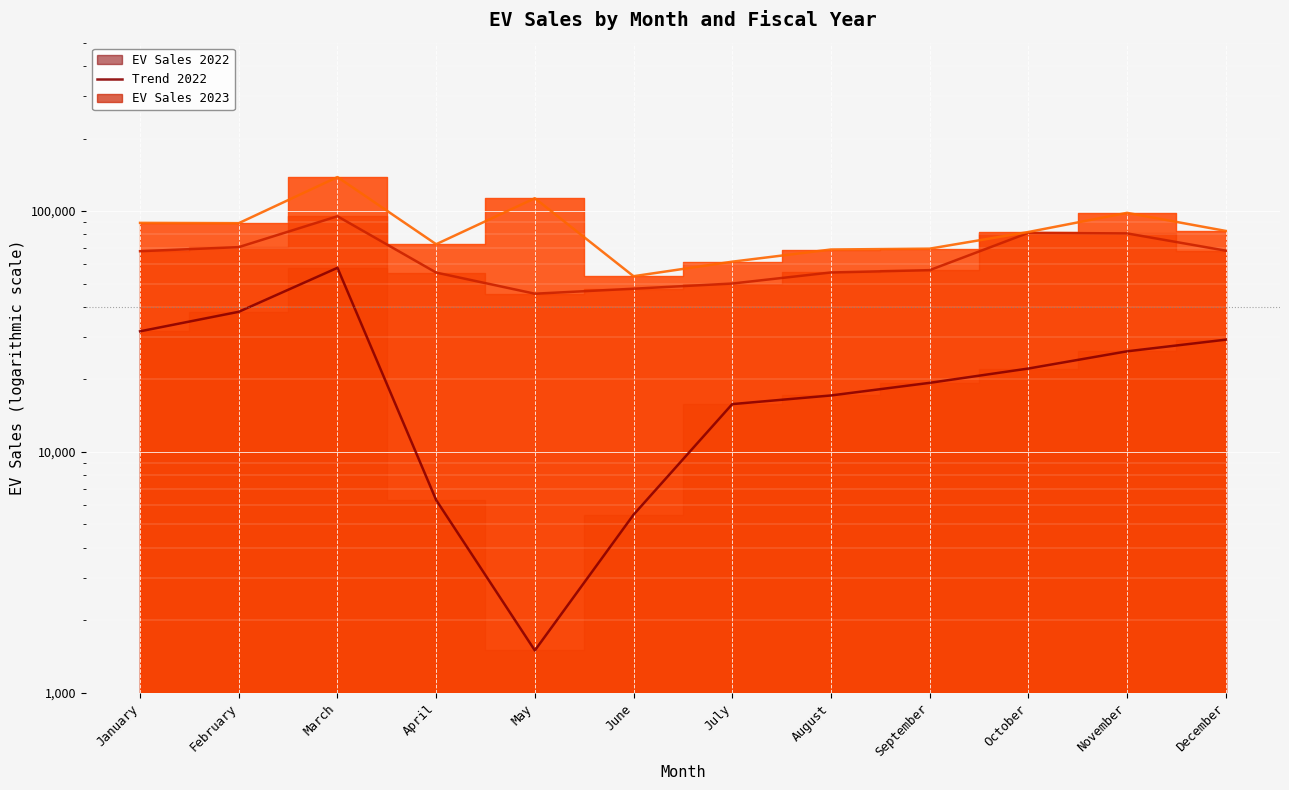

True or false: Trend 2024 and Trend 2022 cross at least once.

False